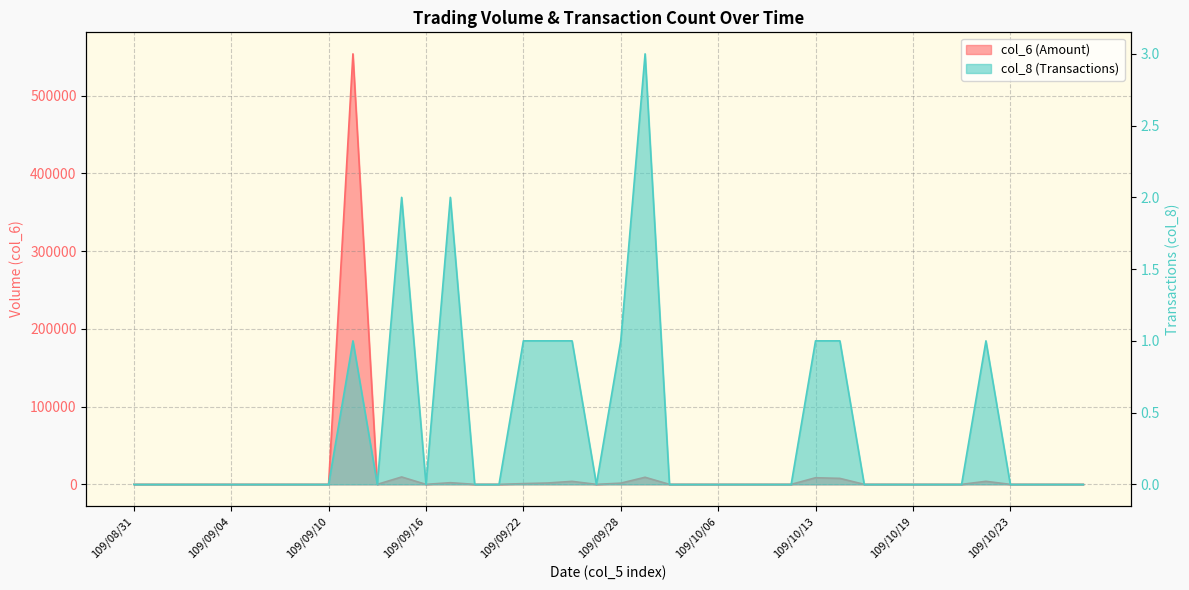

What is the label of the 36th point from the left?

109/10/22